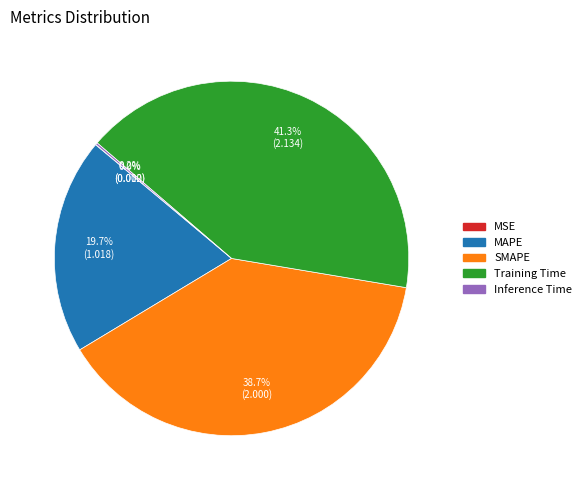

To the nearest percent, what is the difference between the largest and smallest slice percentages?

41%